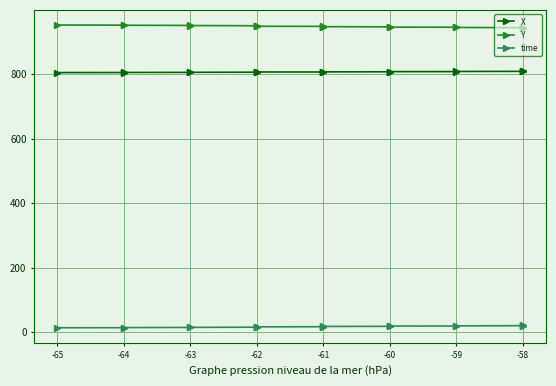

True or false: X and Y cross at least once.

False